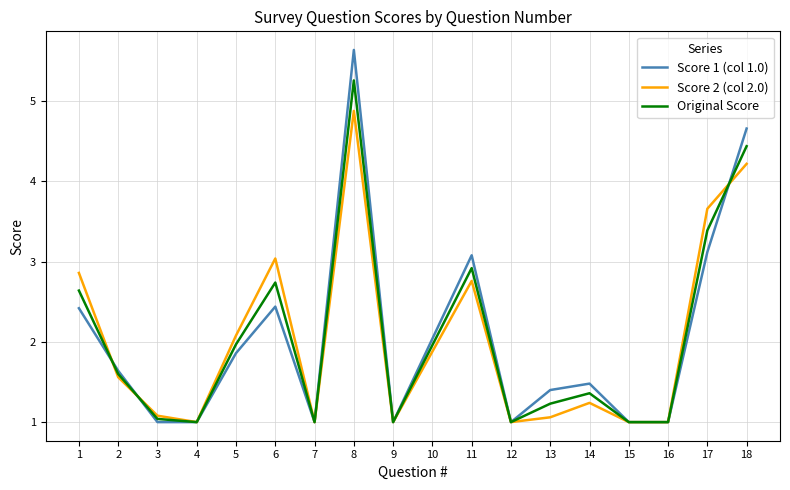

At how many categories does at least one series exceed 4?

2